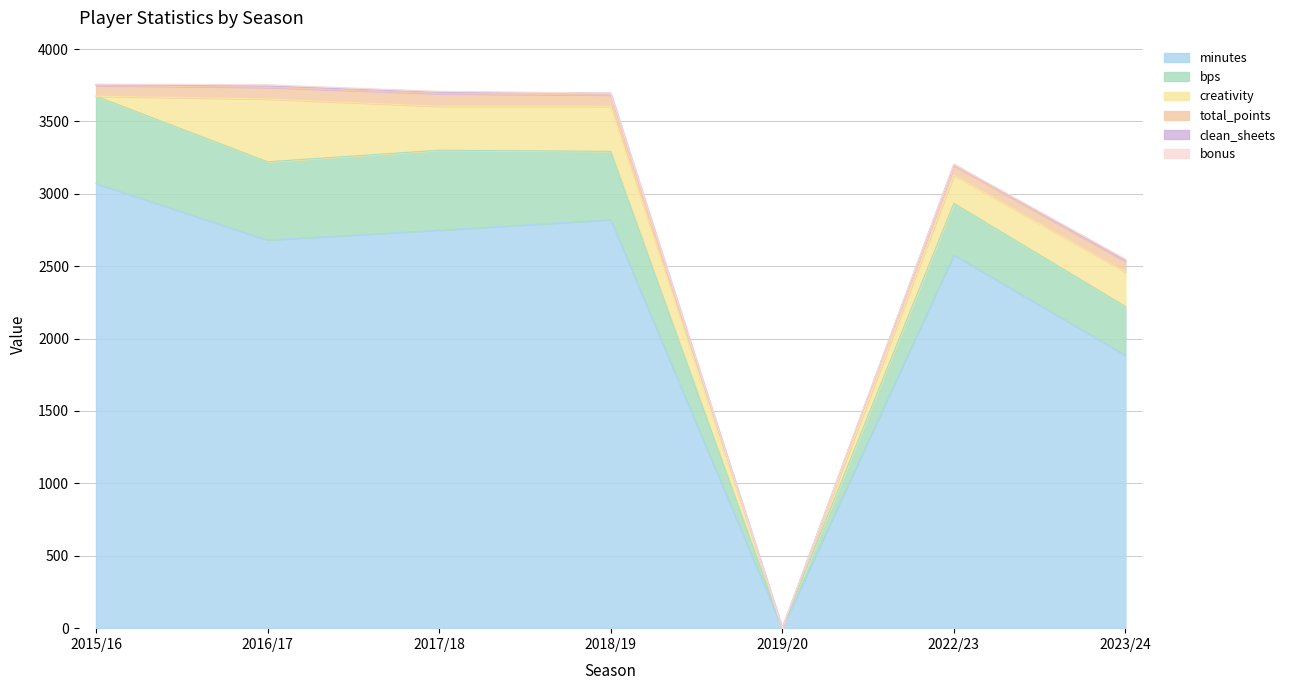

What are all the series names shown in the legend?

bps, minutes, total_points, bonus, clean_sheets, creativity